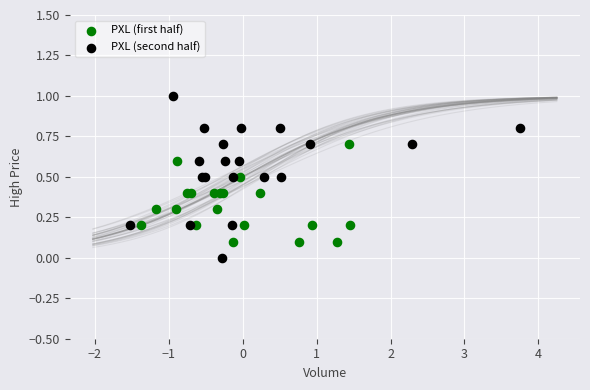

Which series has the widest spread of Y values?

PXL (second half)